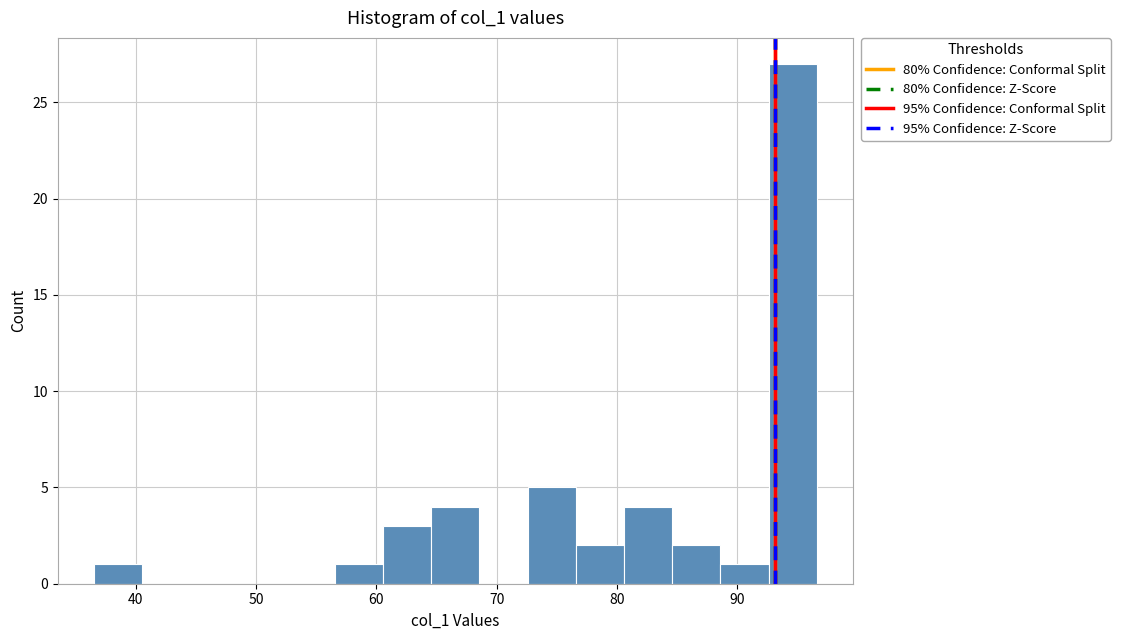

Which range on the x-axis has the tallest bar?

93 to 97